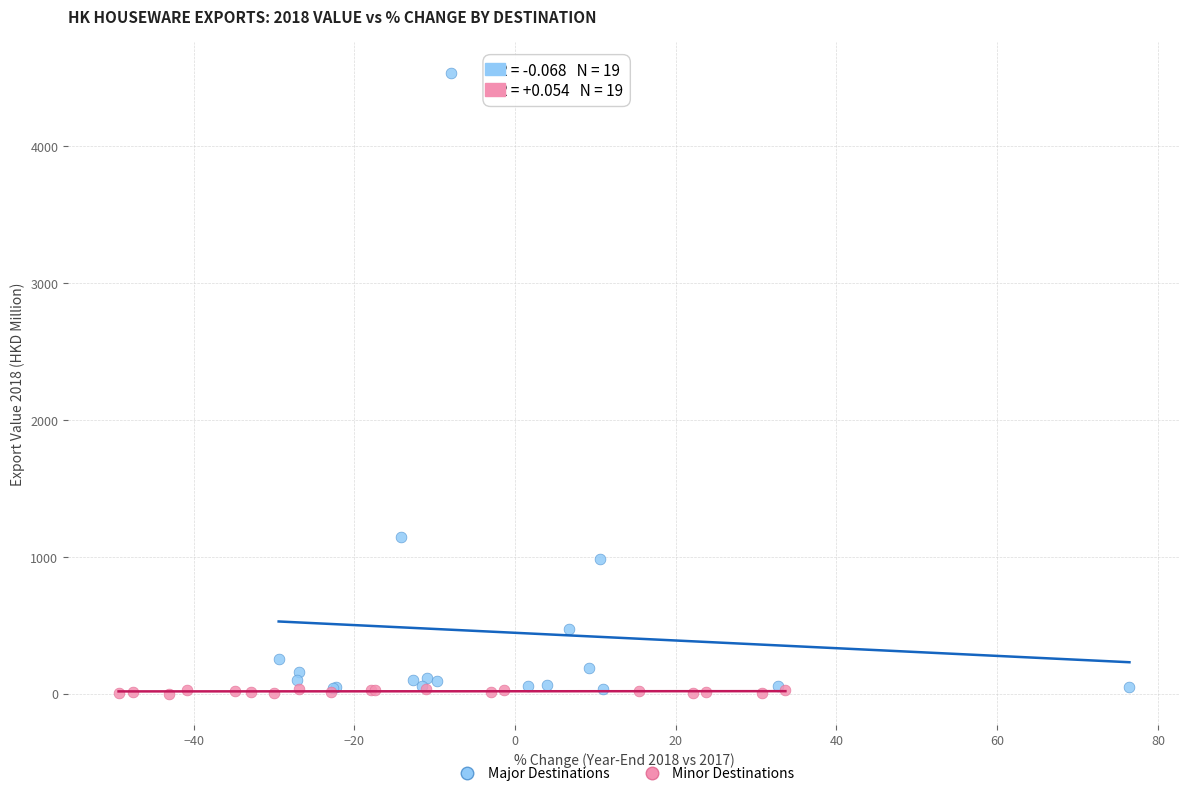

Which series has the widest spread of Y values?

Major Destinations